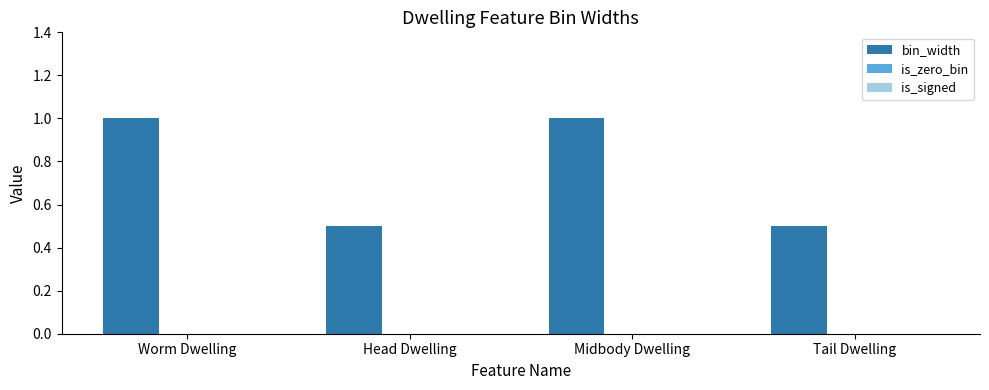

What is the label of the 1st bar from the right?

Tail Dwelling